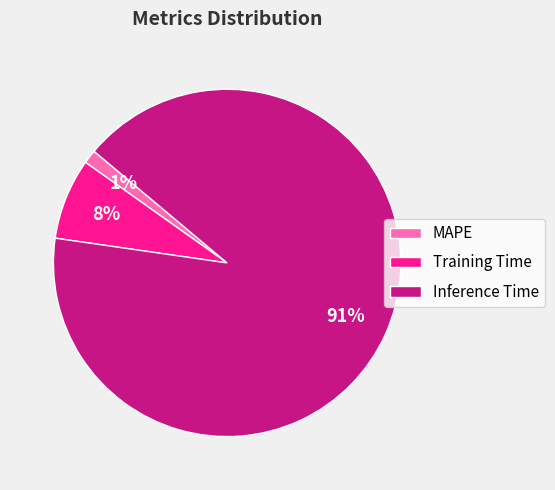

The Training Time slice represents 1% of the pie. True or false?

False